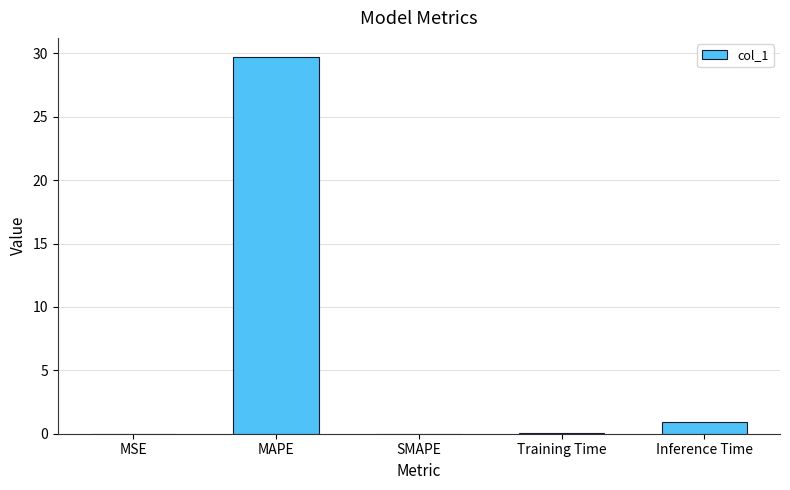

True or false: the data shows 0.0 at SMAPE.

True